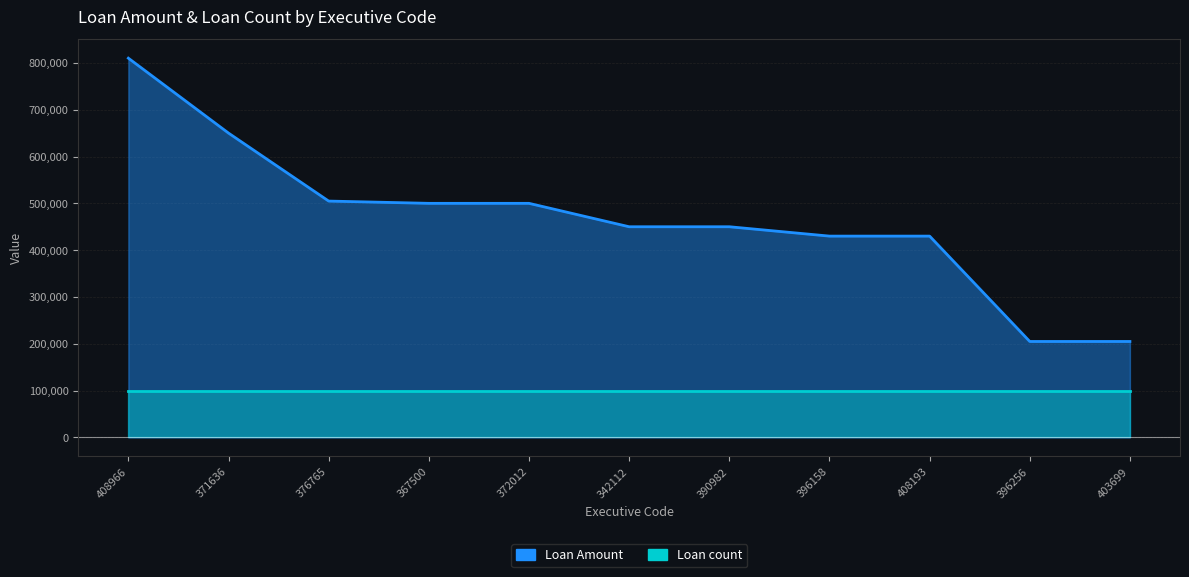

List the labels in order of value, smallest first.

396256, 403699, 396158, 408193, 342112, 390982, 367500, 372012, 376765, 371636, 408966